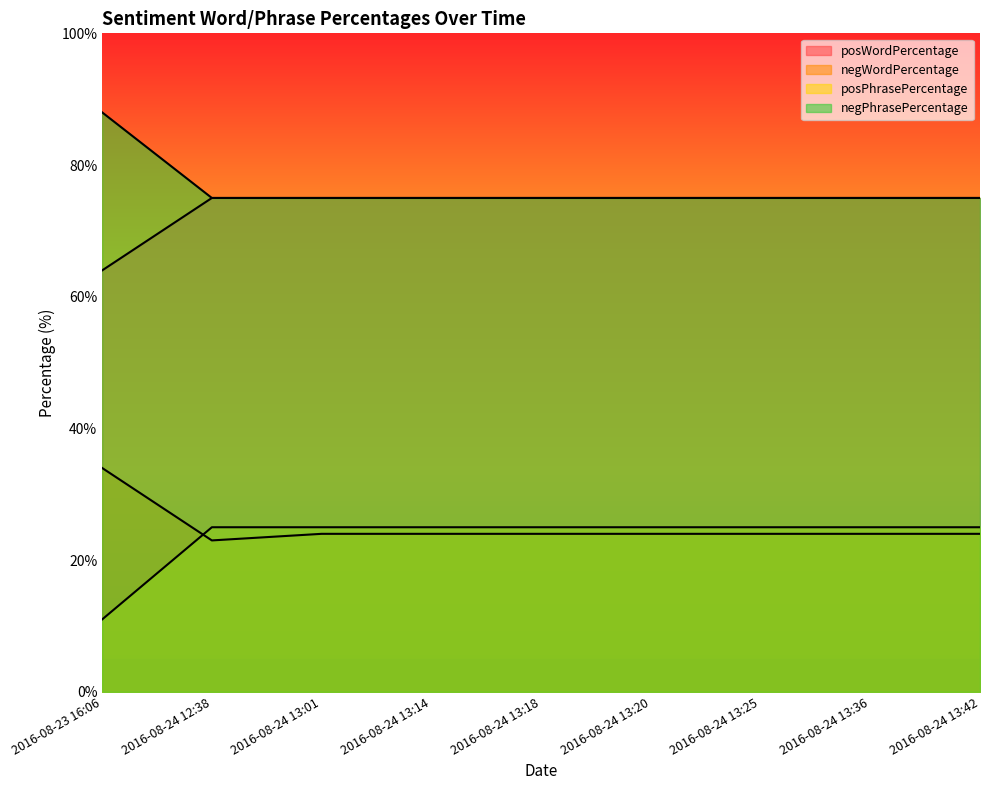

Rank the categories by posWordPercentage value from lowest to highest.

2016-08-24 12:38, 2016-08-24 13:01, 2016-08-24 13:14, 2016-08-24 13:18, 2016-08-24 13:20, 2016-08-24 13:25, 2016-08-24 13:36, 2016-08-24 13:42, 2016-08-23 16:06